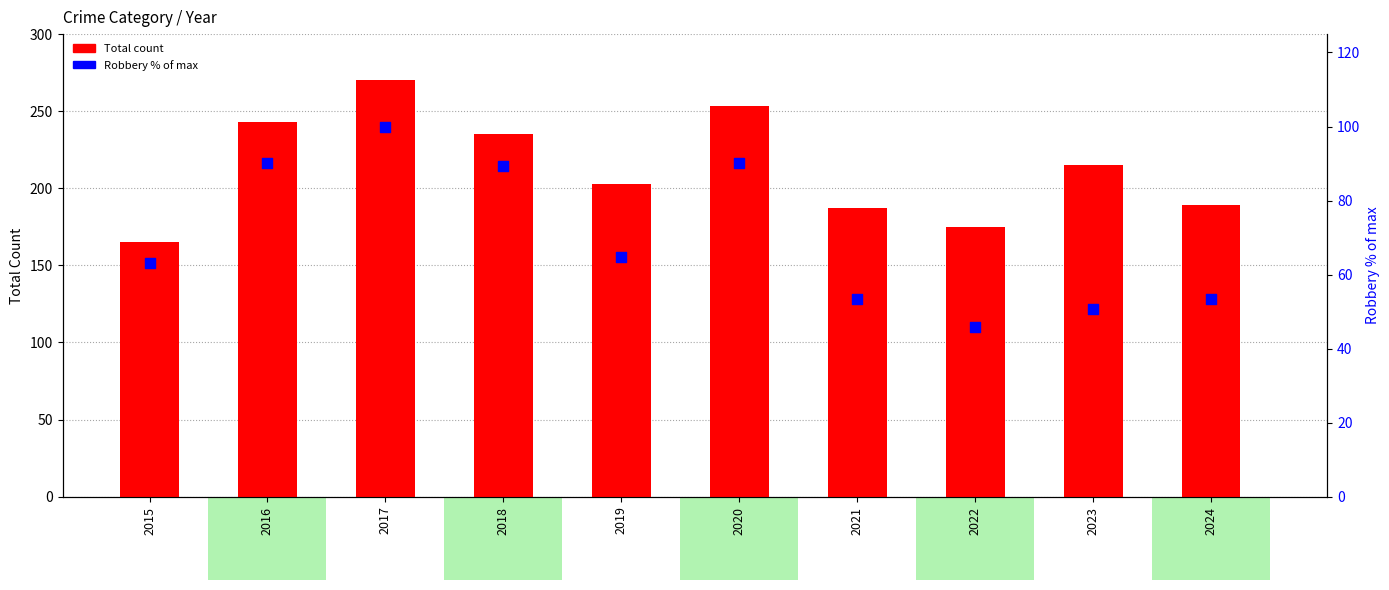

What is the total value across all series at 2017?

370.0